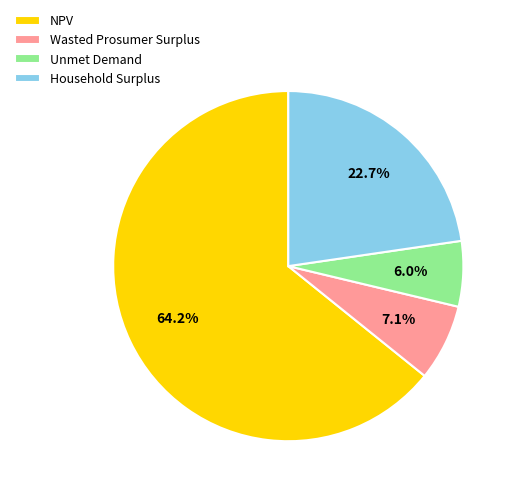

Between Household Surplus and Unmet Demand, which is larger?

Household Surplus